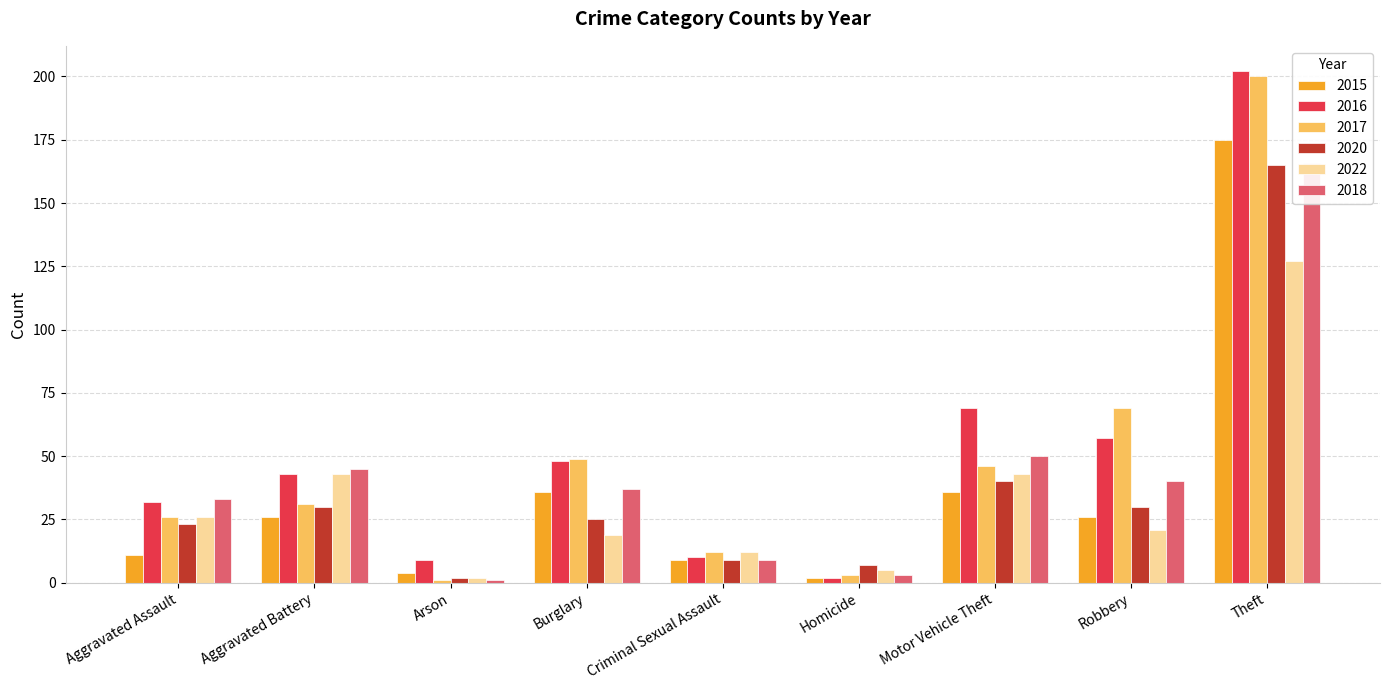

Rank the series at Aggravated Assault from lowest to highest value.

2015, 2020, 2017, 2022, 2016, 2018